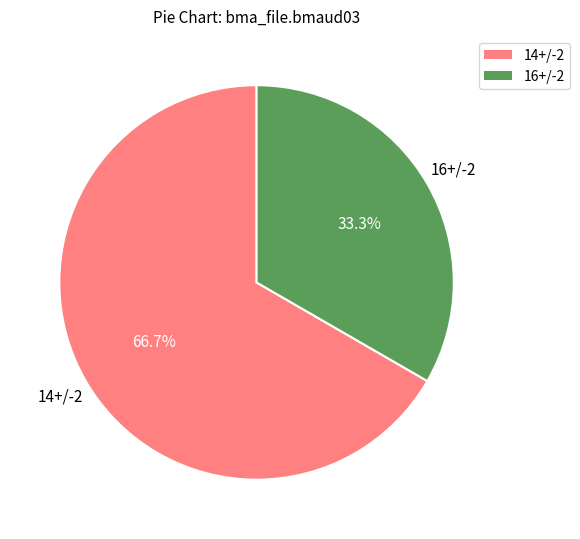

Does any single category account for the majority?

Yes